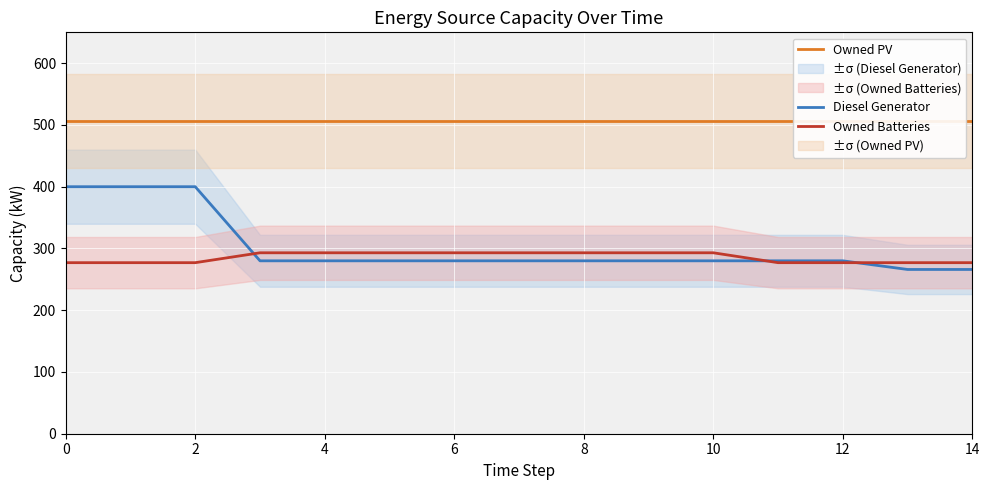

True or false: Owned PV and Diesel Generator cross at least once.

False